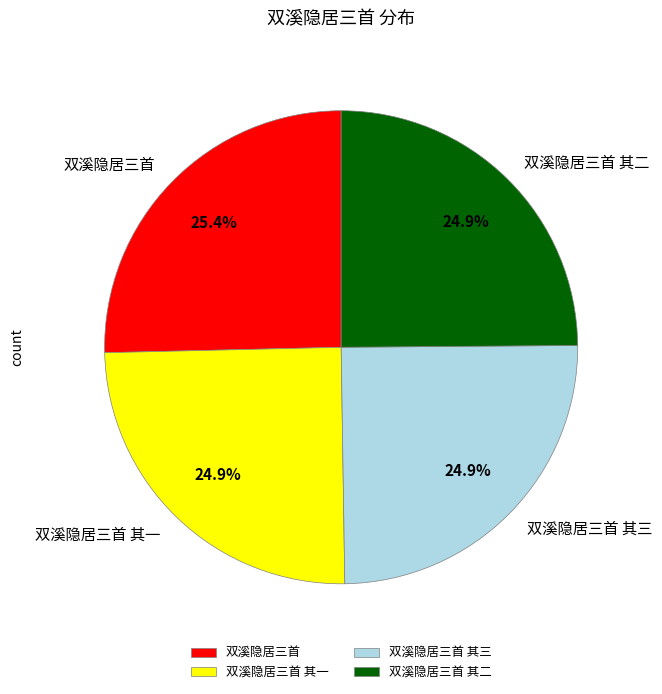

To the nearest percent, what is the combined percentage of 双溪隐居三首 其二 and 双溪隐居三首 其三?

50%